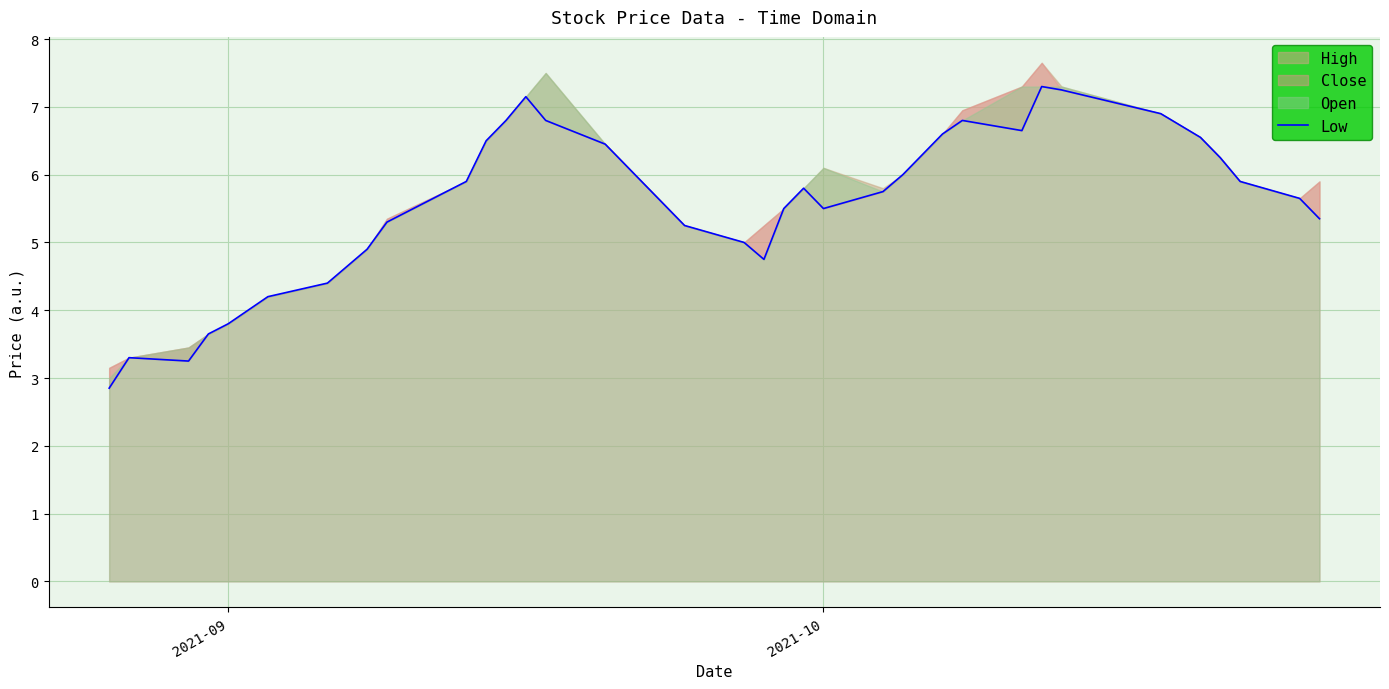

How many lines are shown in the chart?

1